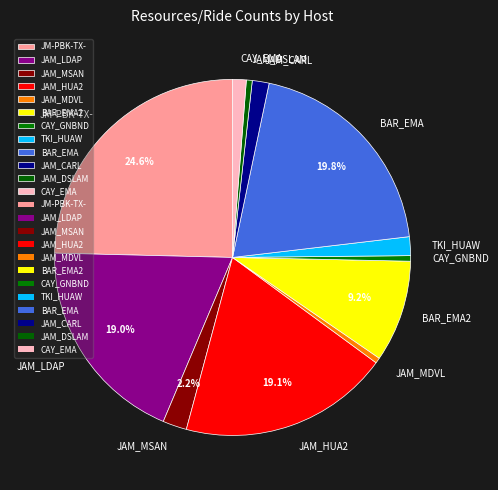

How many slices are in this pie chart?

12